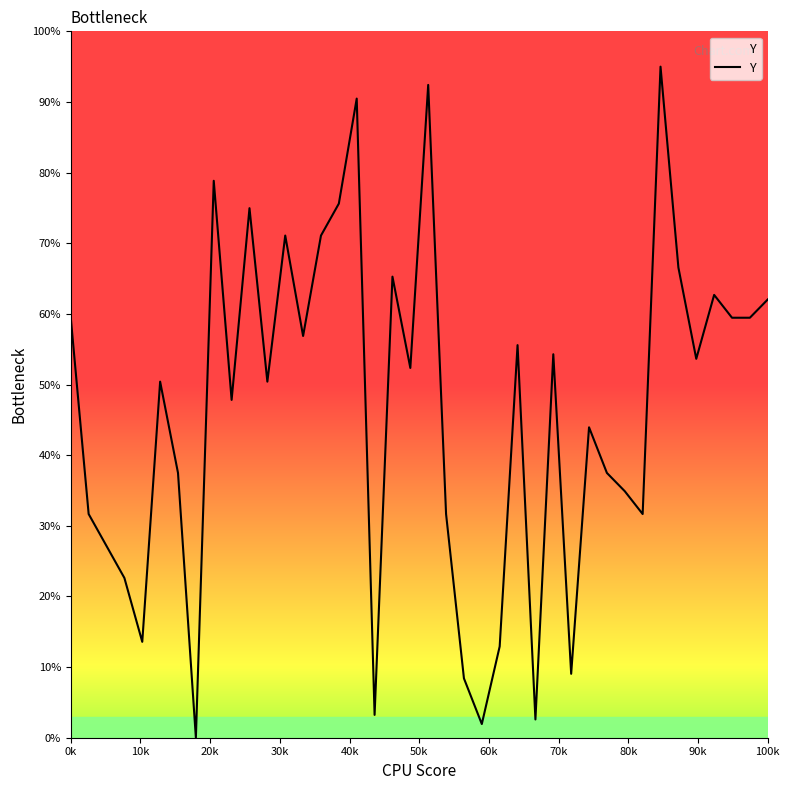

What is the average value?

46.4